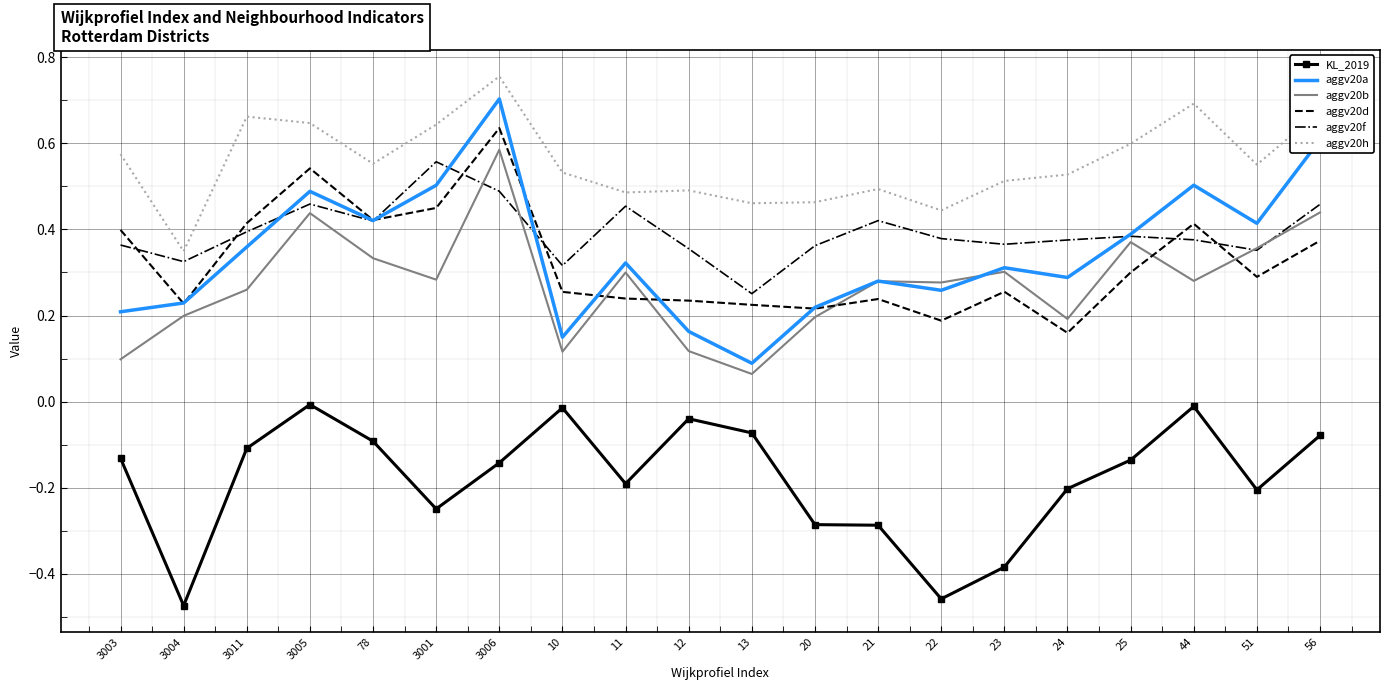

Which series has the widest spread of values?

aggv20a